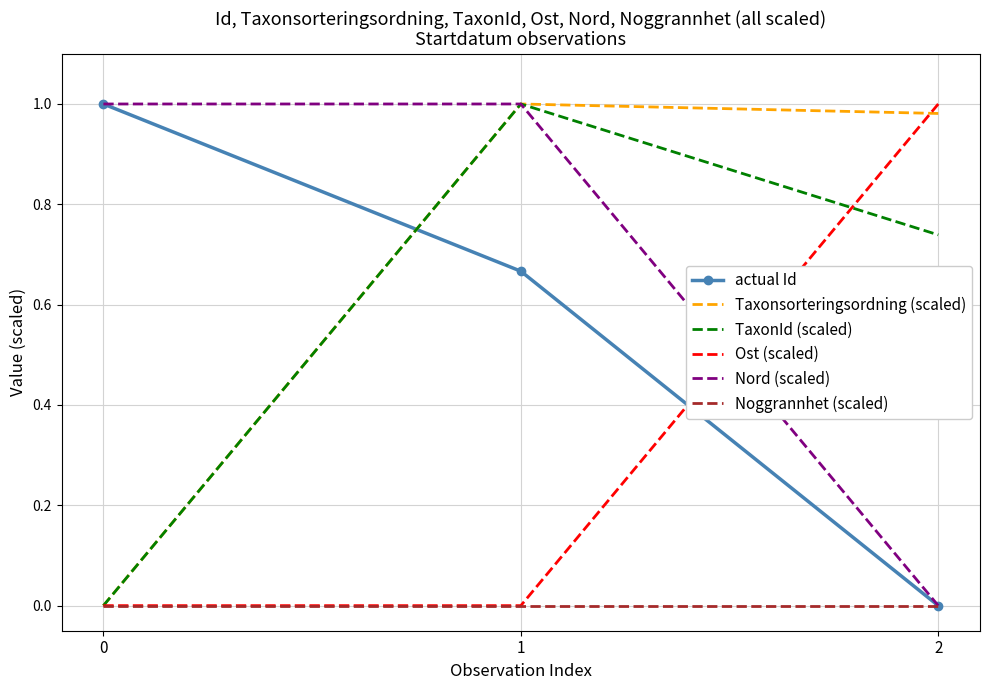

Is it true that Taxonsorteringsordning (scaled) equals 0.0 at 0?

True